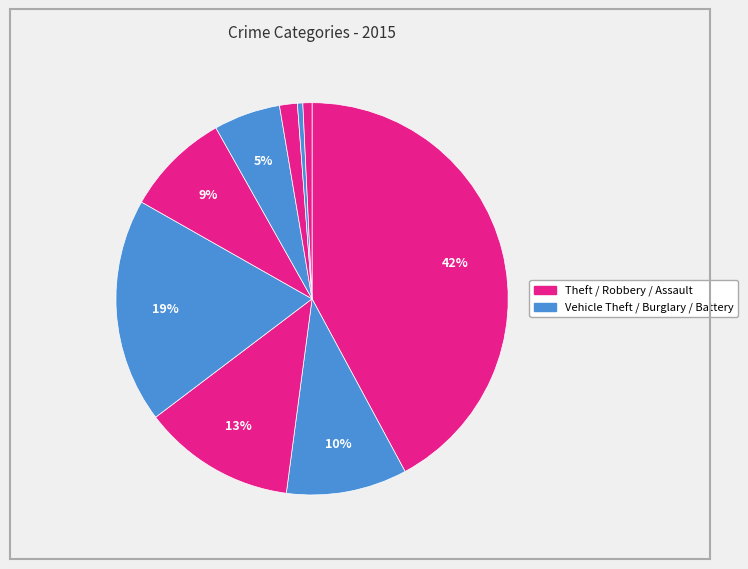

How many segments does this pie chart have?

9